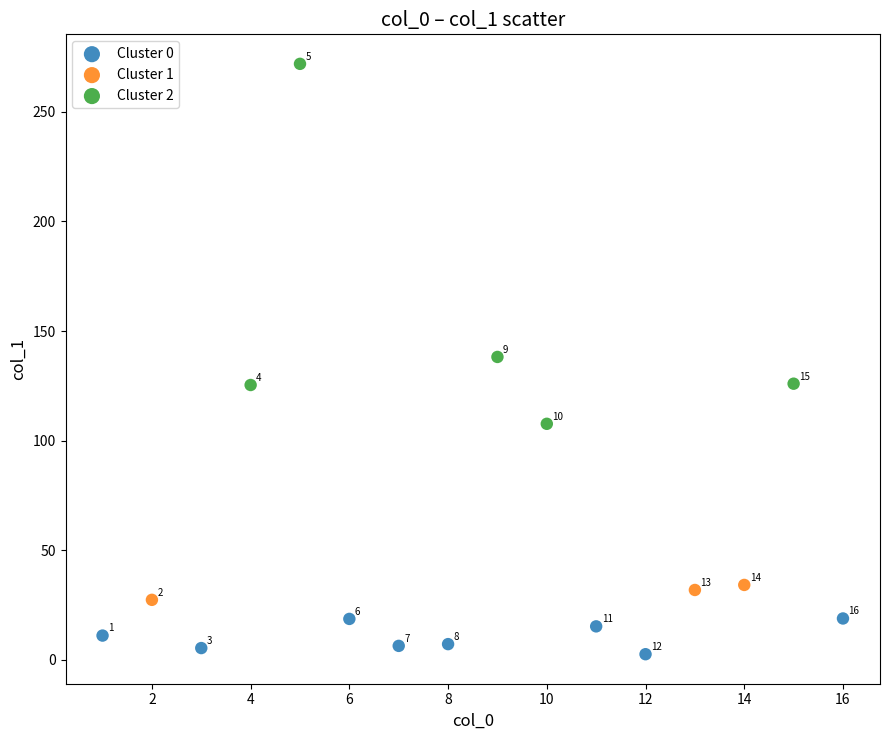

Which series contains the highest Y value?

Cluster 2